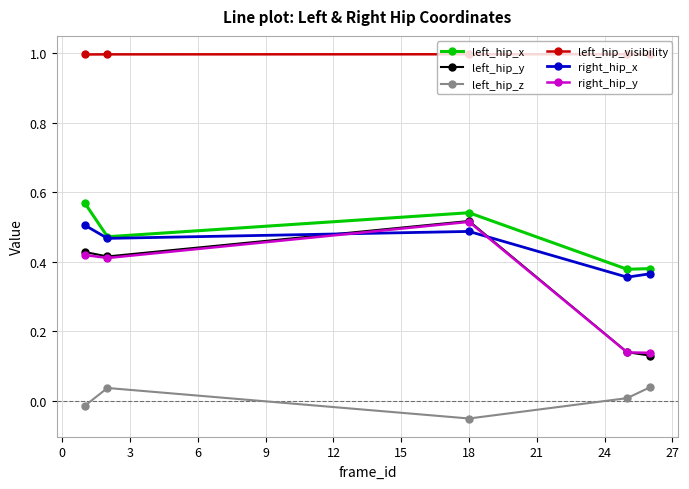

Which series has the largest range (max minus min)?

left_hip_y